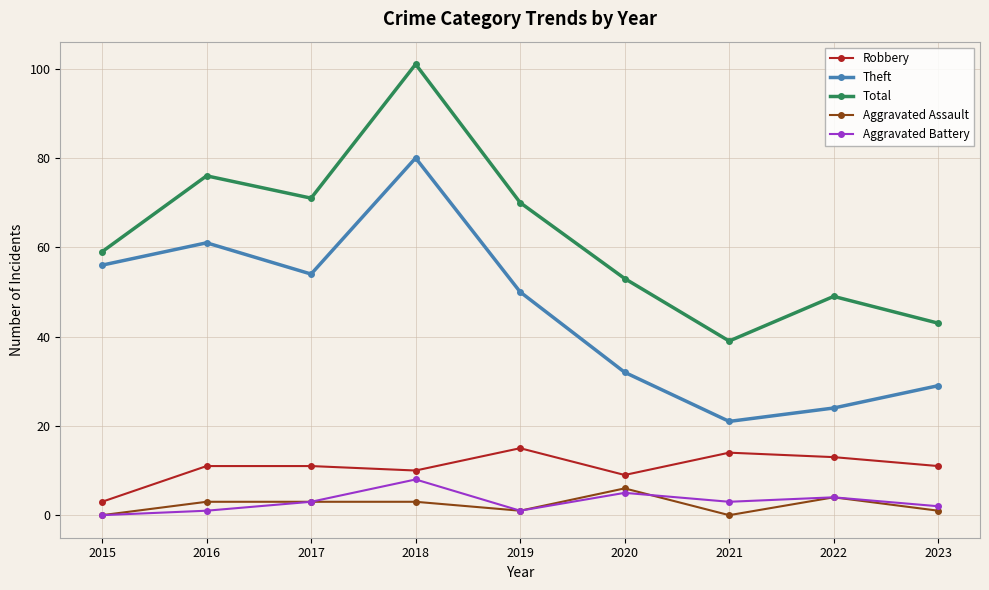

Is it true that Robbery equals 9 at 2019?

False